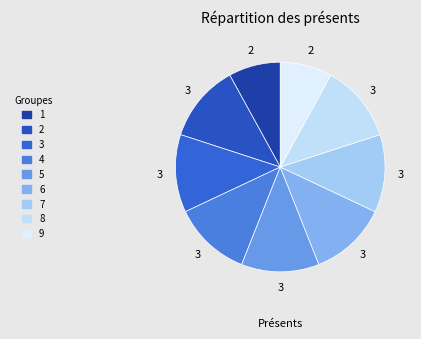

How many slices are in this pie chart?

9